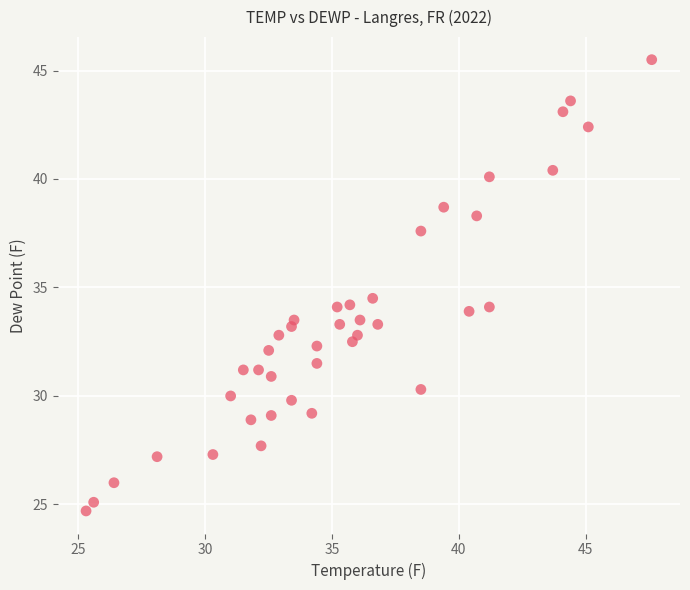

What is the range of X values (max minus min)?

22.3